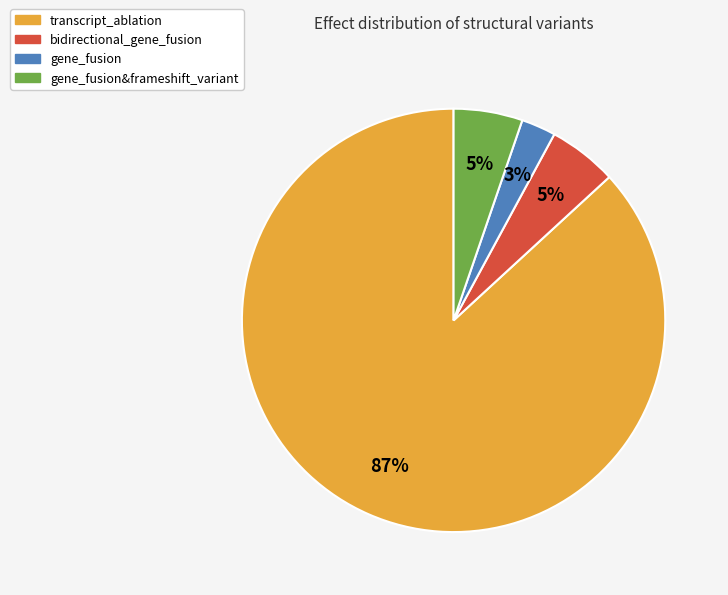

What percentage is the bidirectional_gene_fusion slice, to the nearest percent?

5%